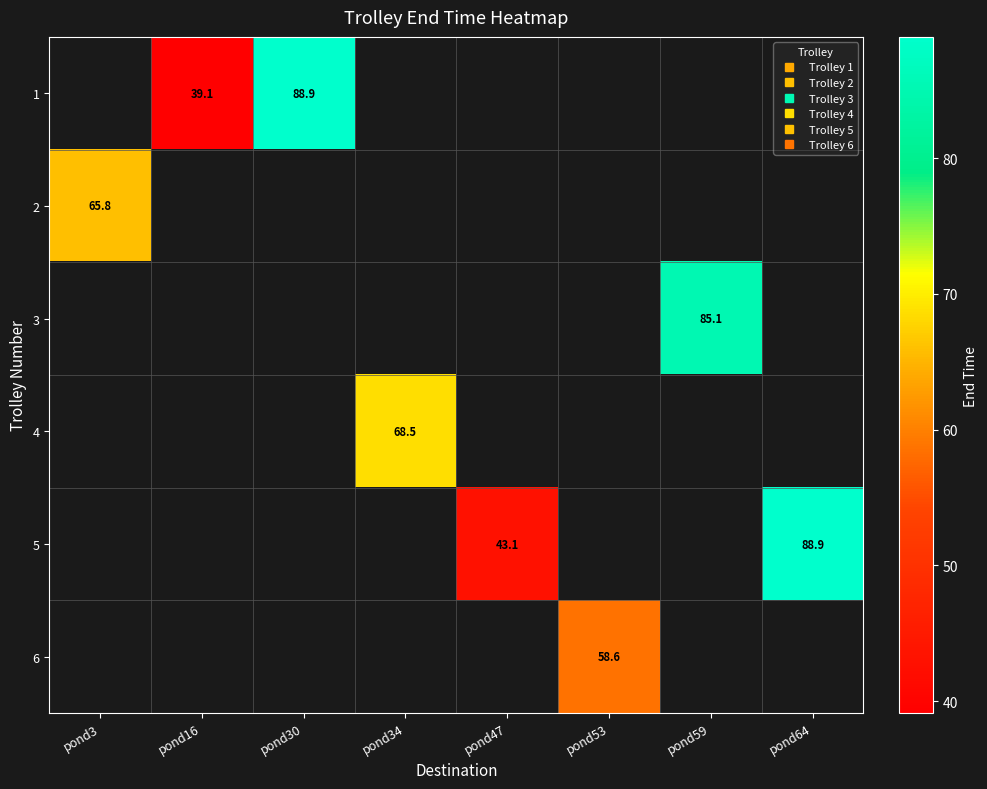

How many data points does each series have?

8